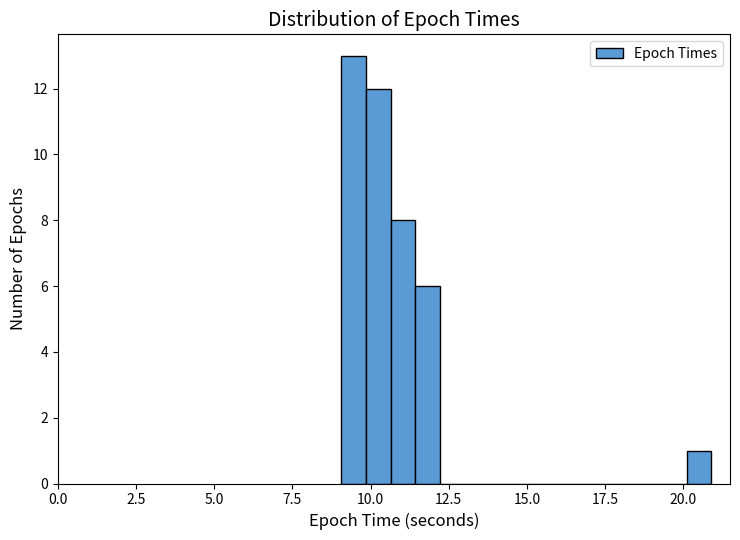

Read against the x-axis, roughly where is the centre of the tallest bar?

9.5